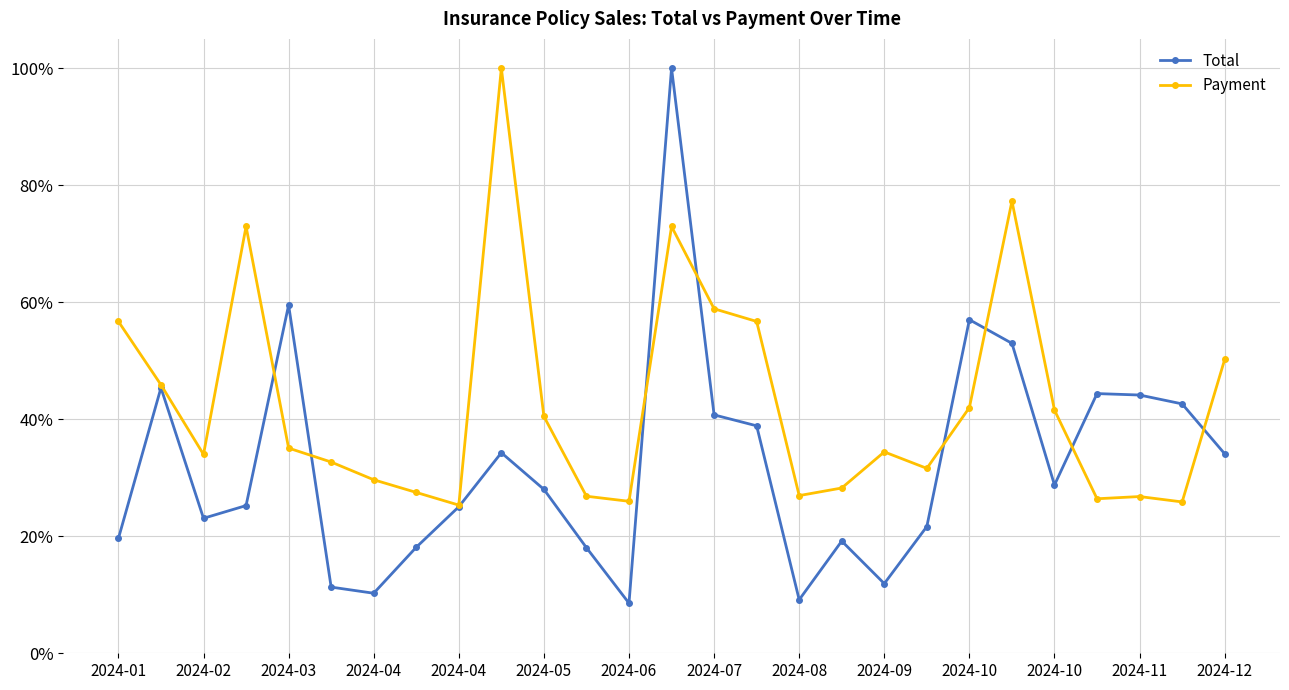

Rank the series by their average value, from lowest to highest.

Total, Payment